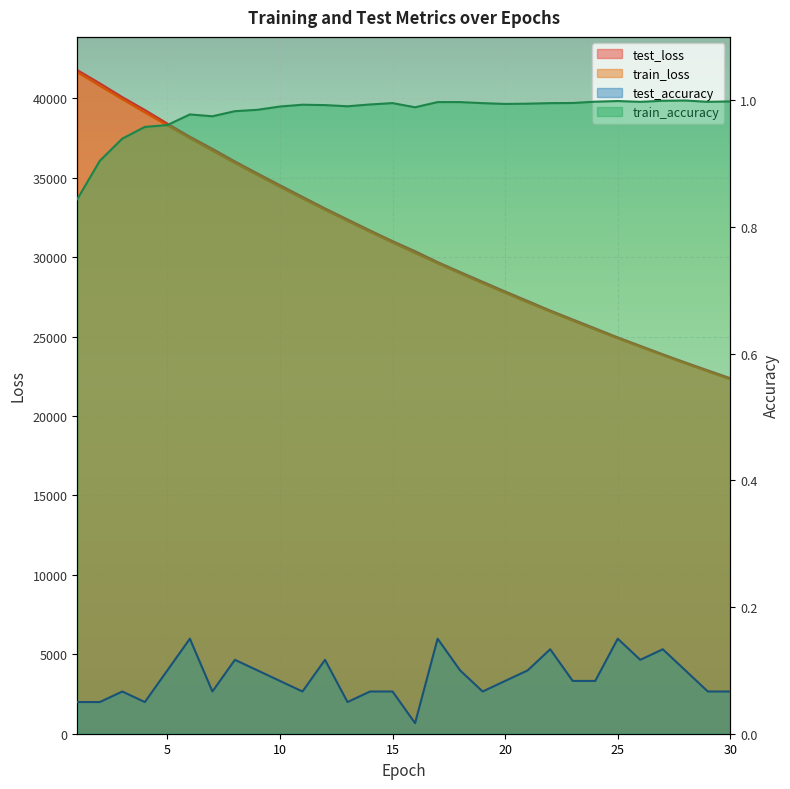

How many data points does each series have?

30